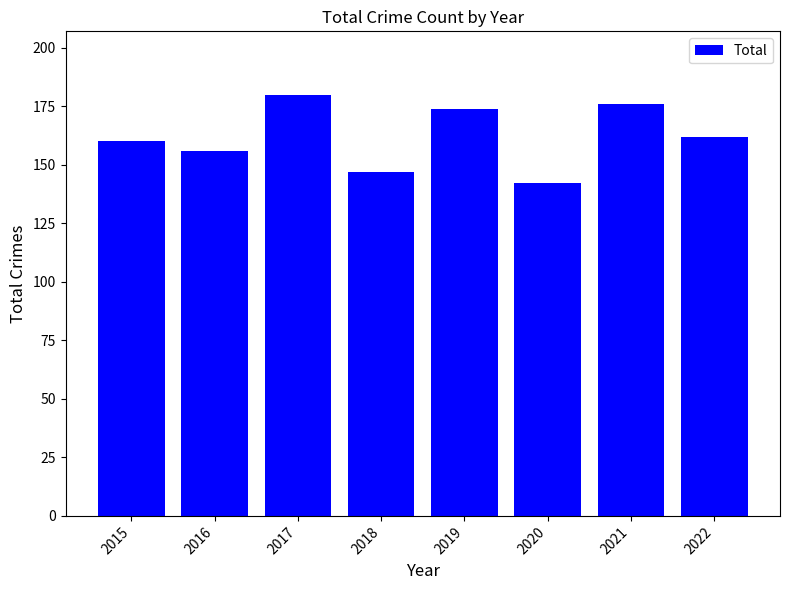

Between 2015 and 2020, which is larger?

2015